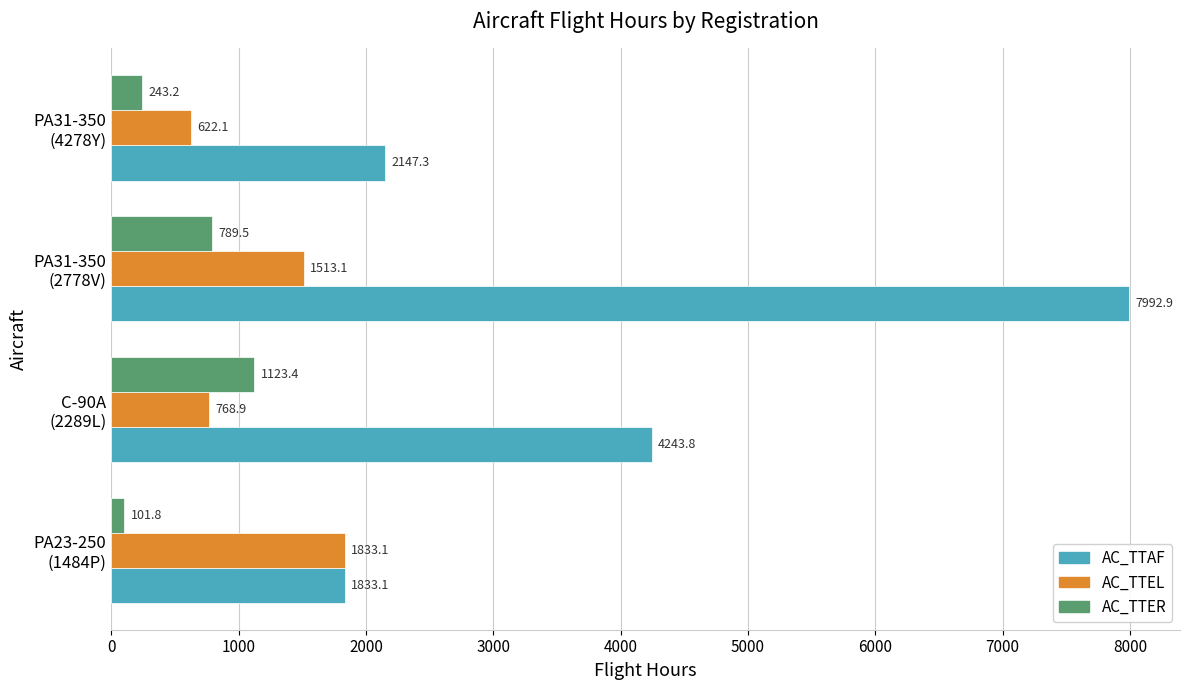

What is the highest value of the AC_TTER series?

1123.4